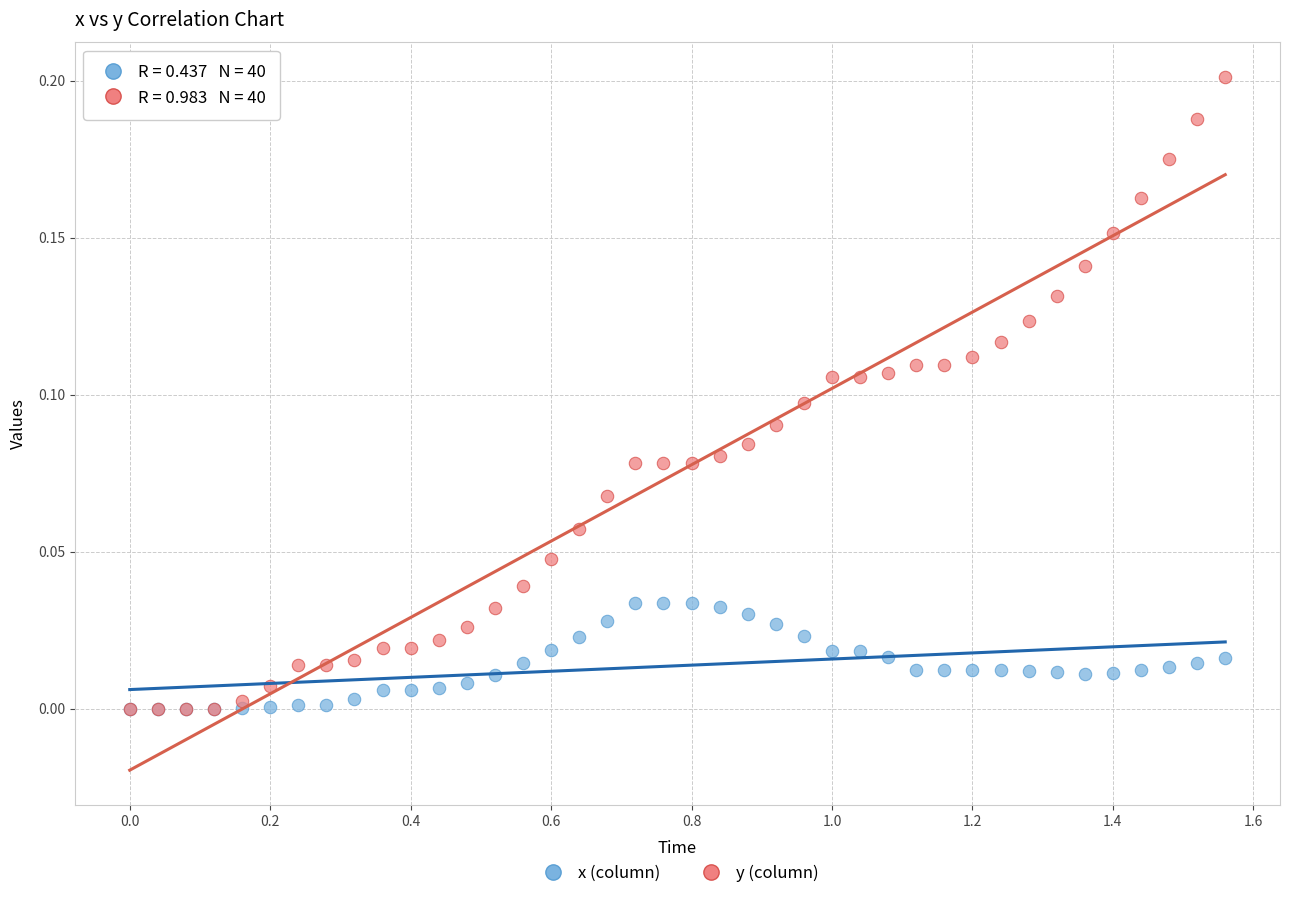

What are all the series names shown in the legend?

x (column), y (column)